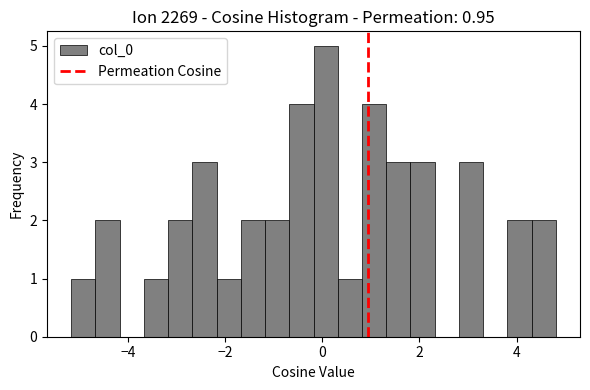

Read against the x-axis, roughly where is the centre of the tallest bar?

0.0